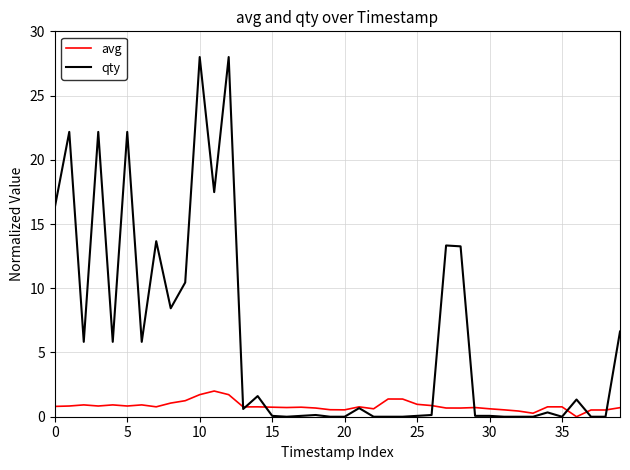

What is the maximum value for qty?

28.0